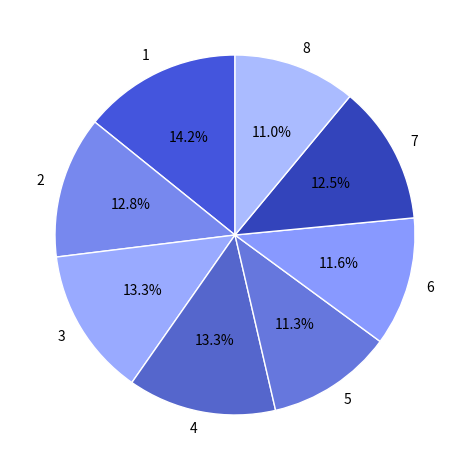

Between 1 and 2, which is larger?

1